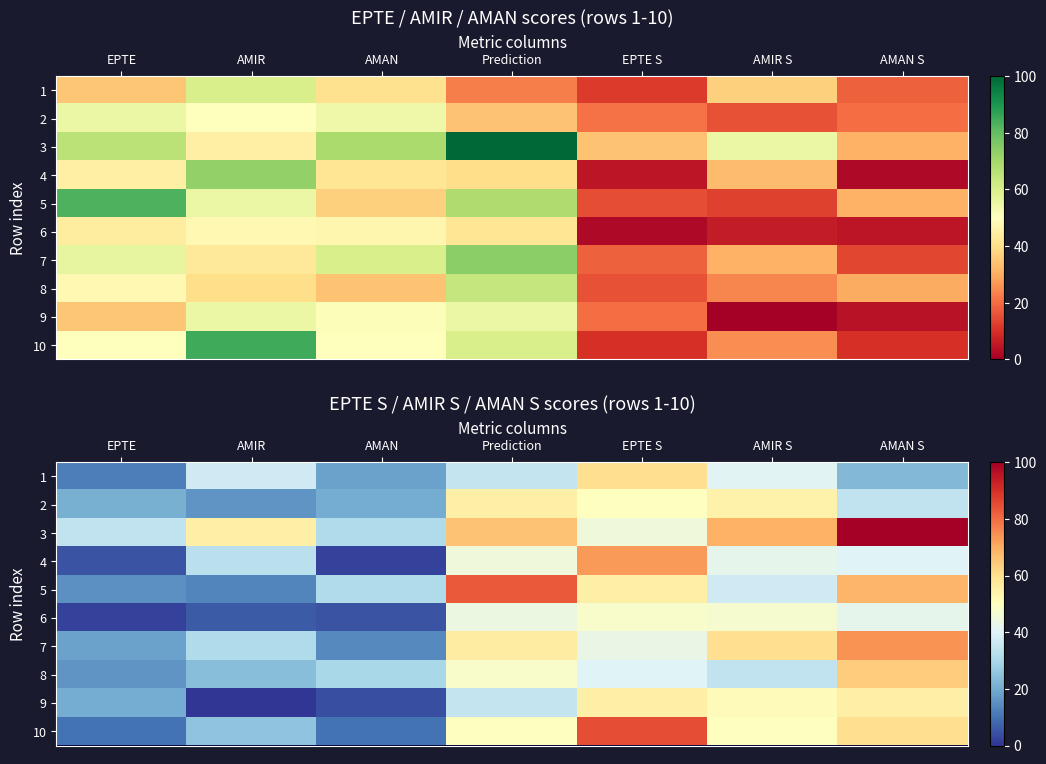

Where is 3 nearest to the value 65?

Prediction